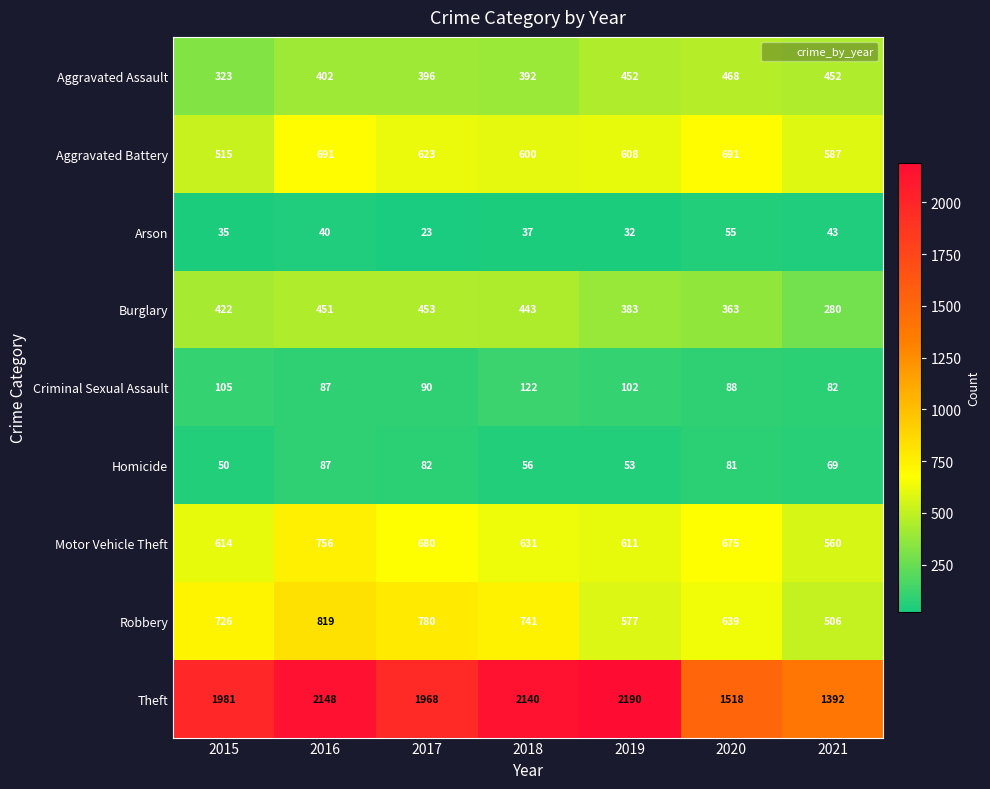

What is the total value across all series at 2017?

5095